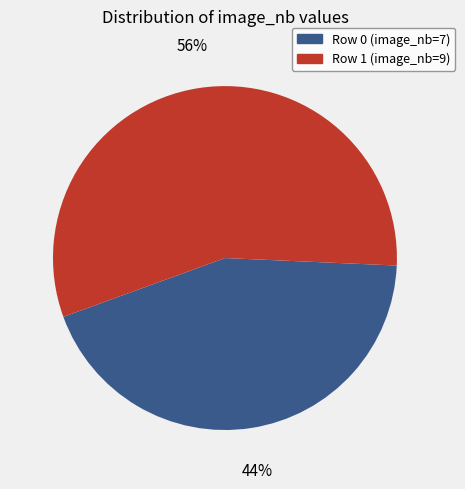

Between Row 0 (image_nb=7) and Row 1 (image_nb=9), which is larger?

Row 1 (image_nb=9)